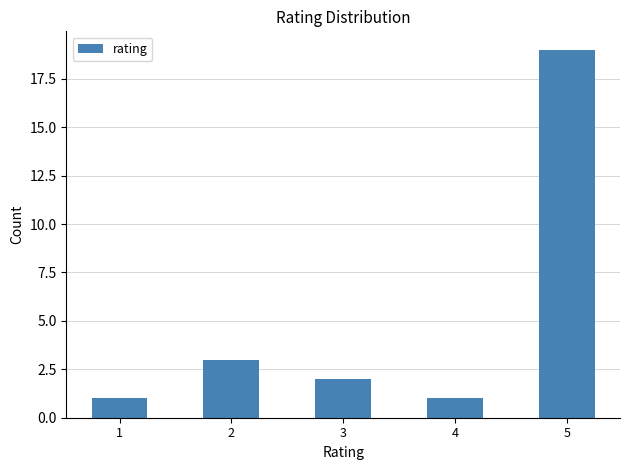

The chart shows a value of 3 at 2. True or false?

True